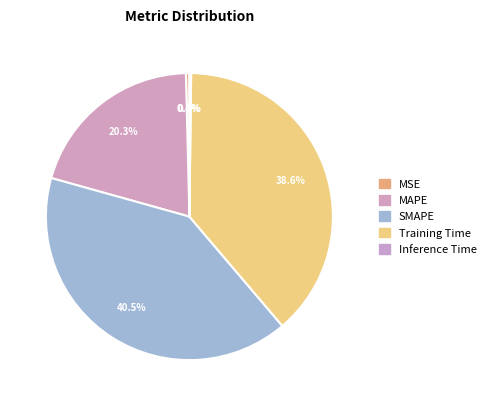

The SMAPE slice represents 41% of the pie. True or false?

True